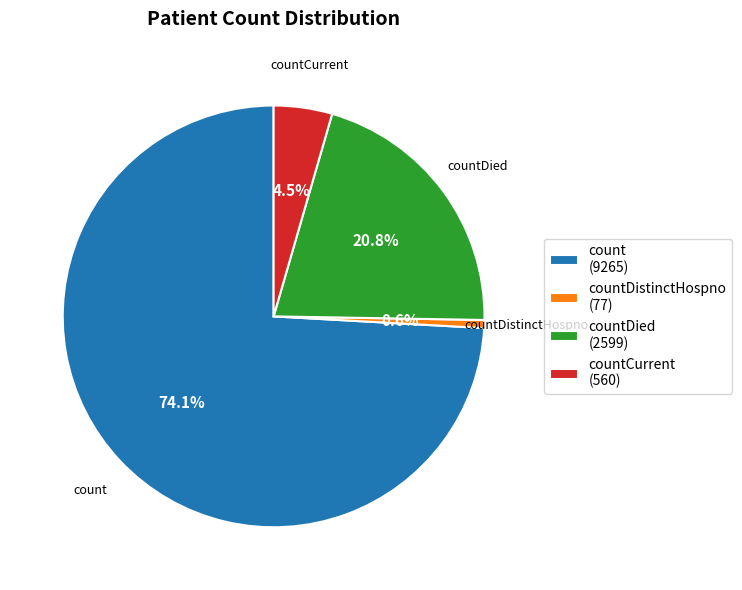

What is the majority slice?

count (9265)